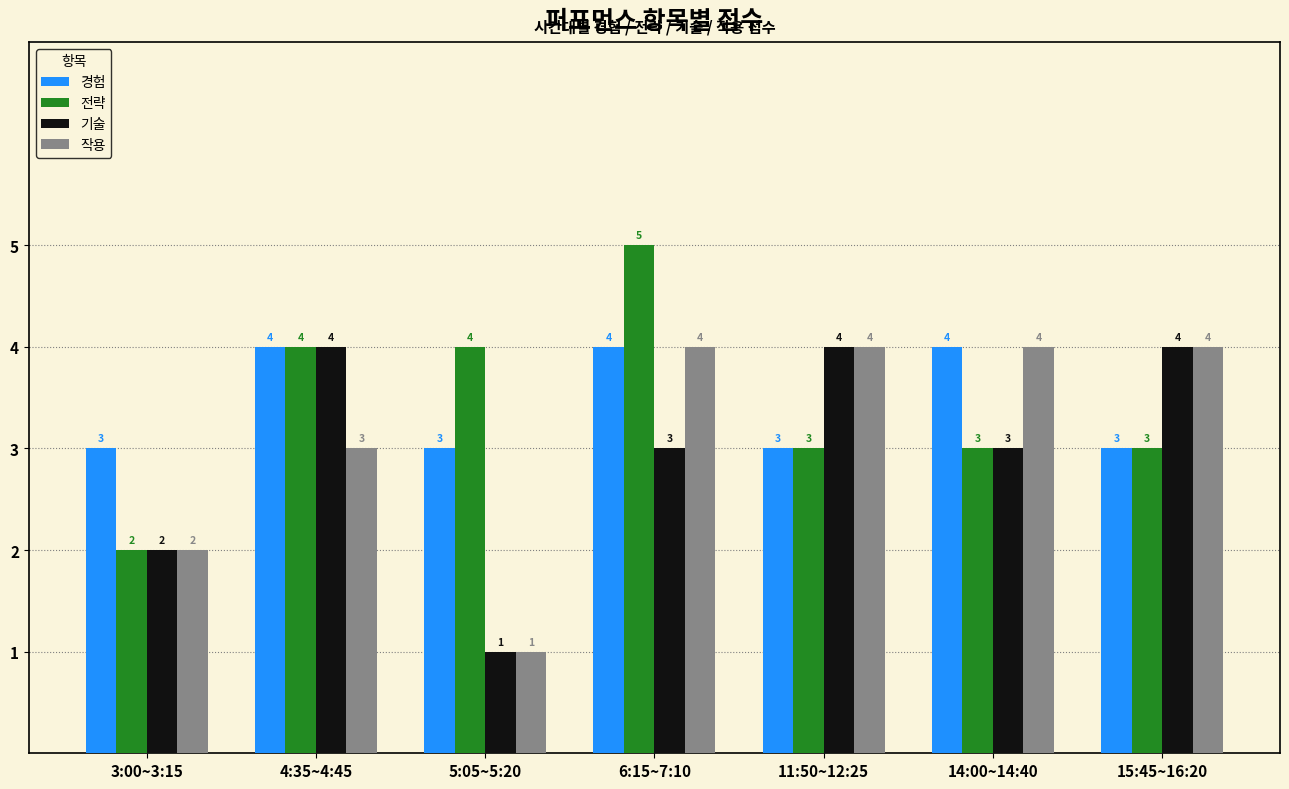

Is the value of 전략 at 11:50~12:25 greater than the value of 기술 at 4:35~4:45?

No